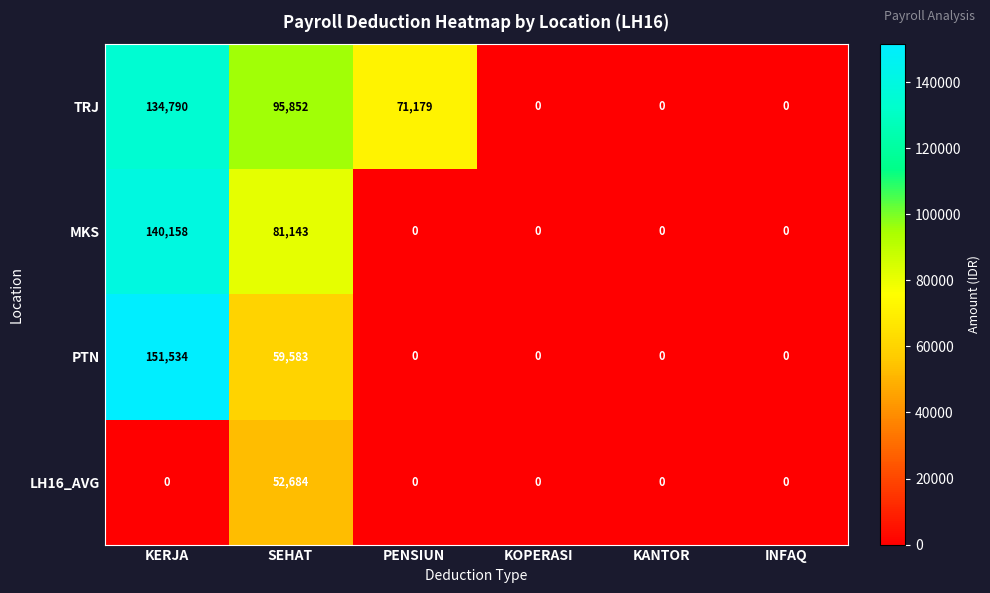

At which category is the sum across all series the highest?

KERJA